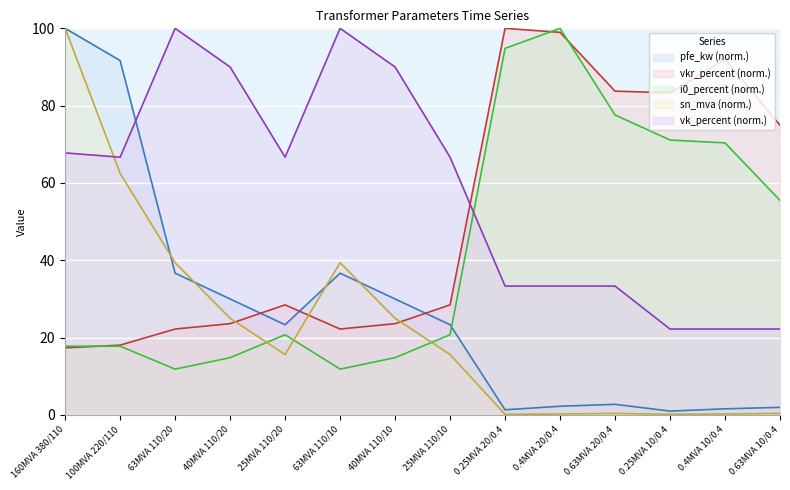

What is the value of the vkr_percent point at the 13th from the left?

83.3